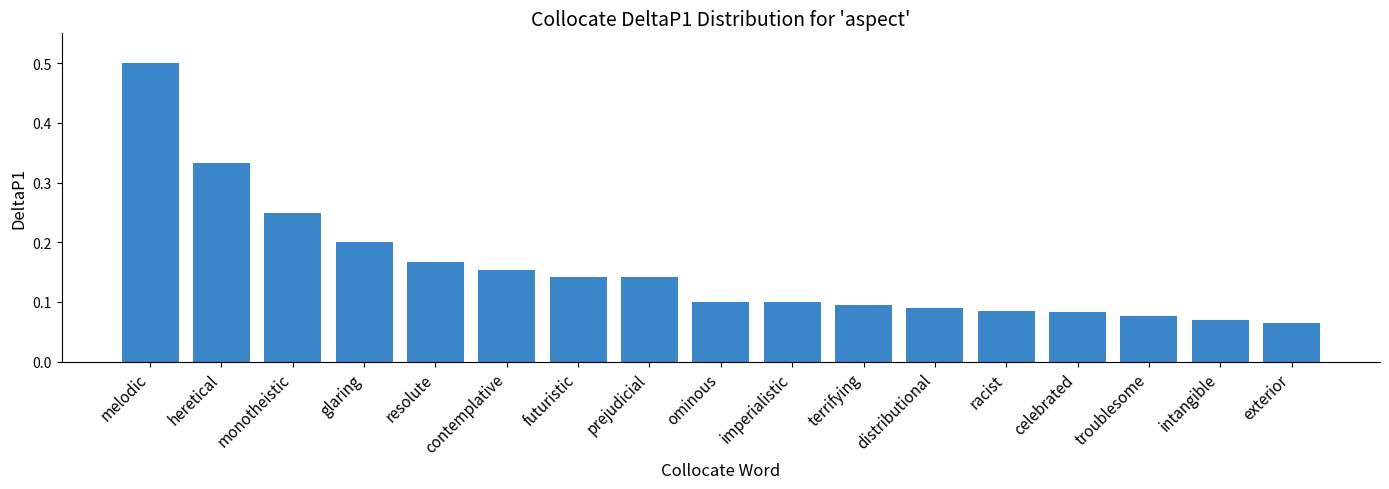

What is the difference between the maximum and second lowest values?

0.4